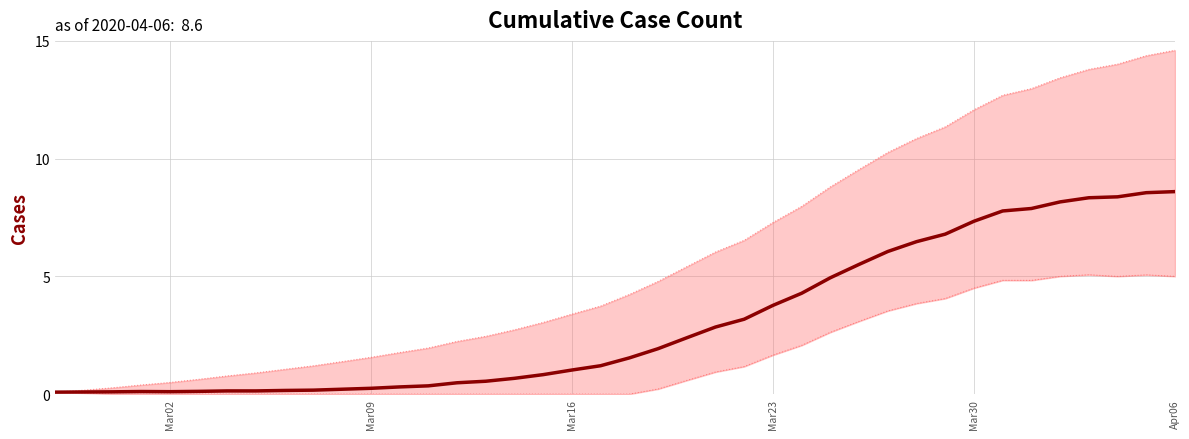

What is the minimum value shown in the chart?

0.1